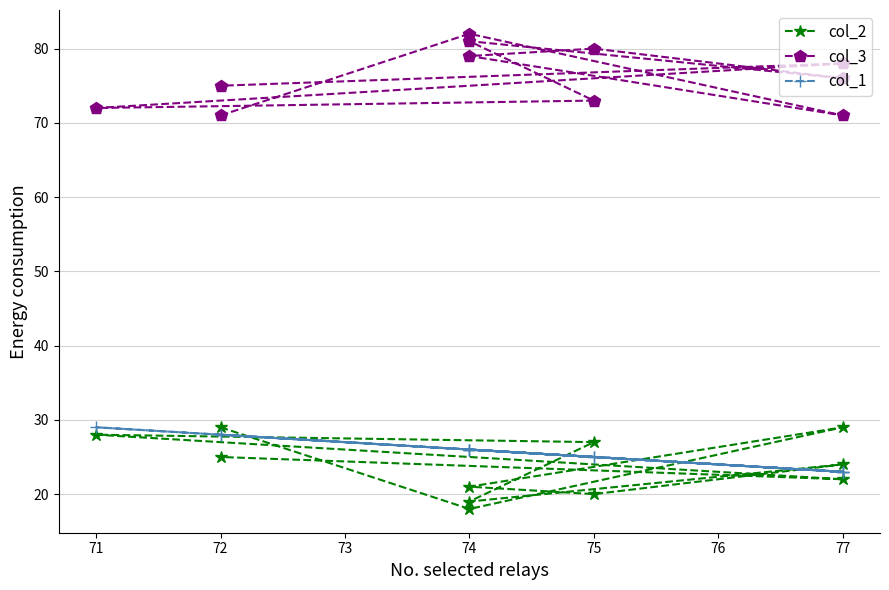

How many categories are shown in the chart?

11